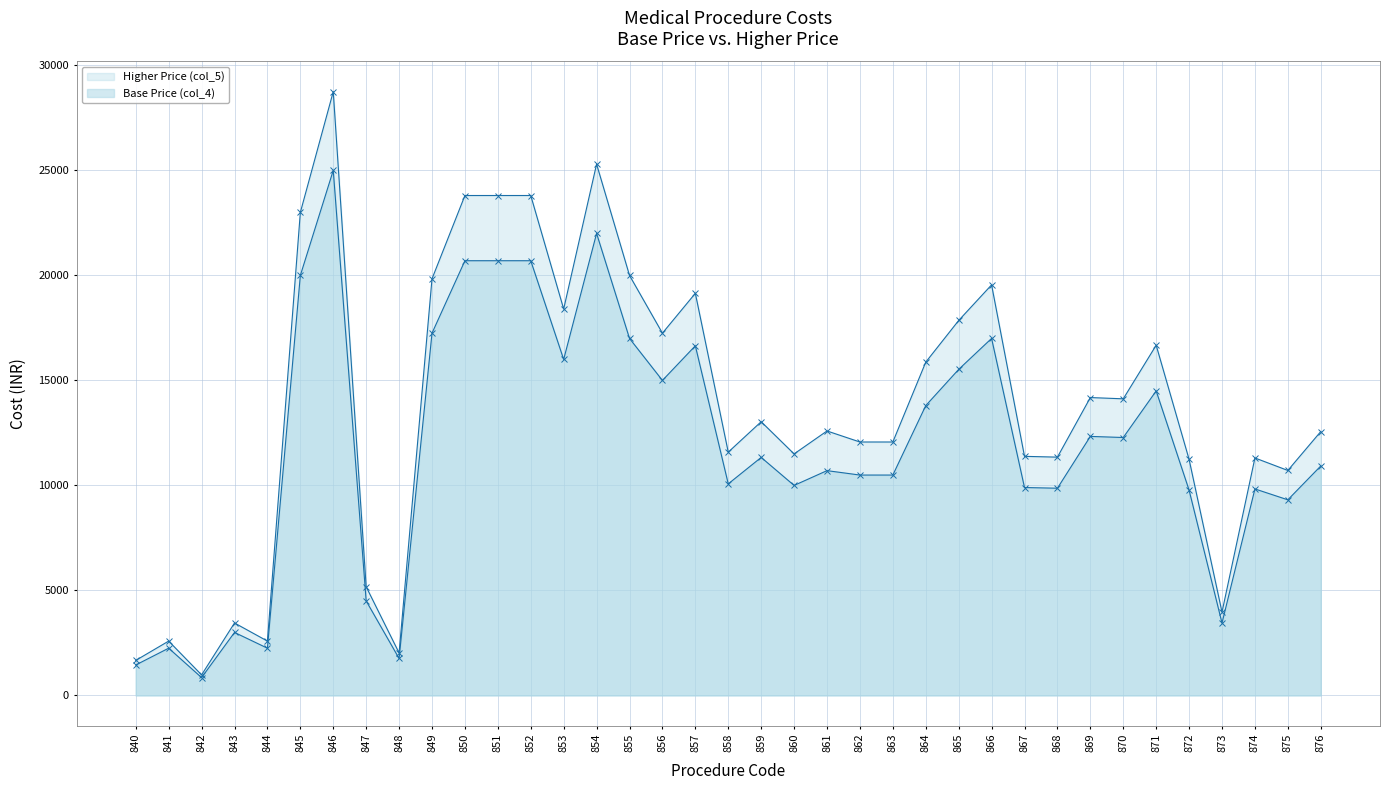

Between 854 and 865, which series saw the biggest shift?

Higher Price (col_5)